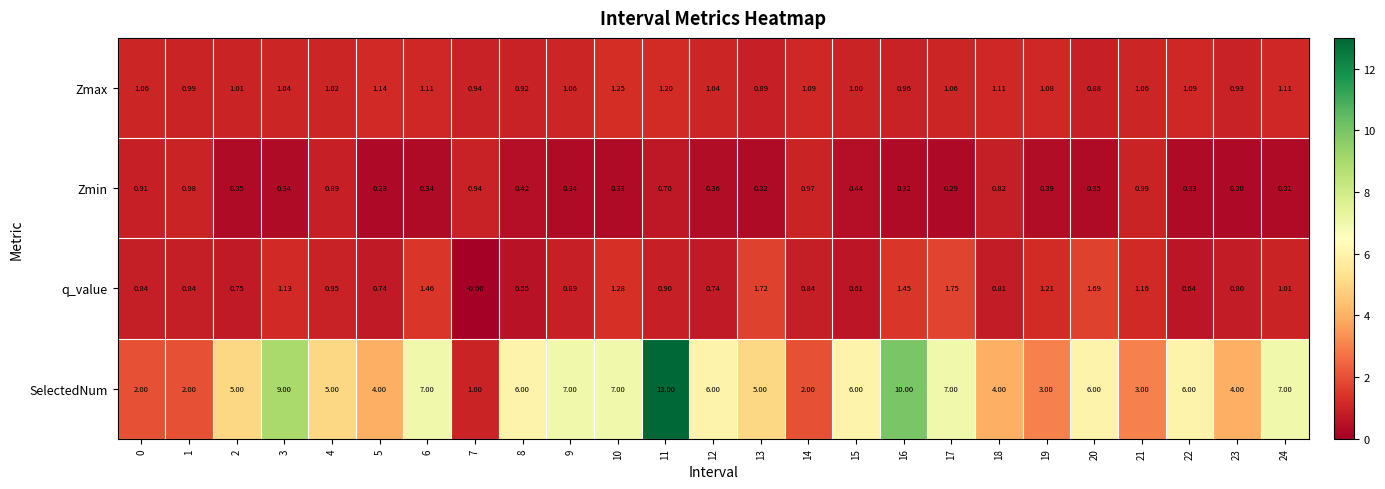

At how many categories does at least one series exceed 12?

1